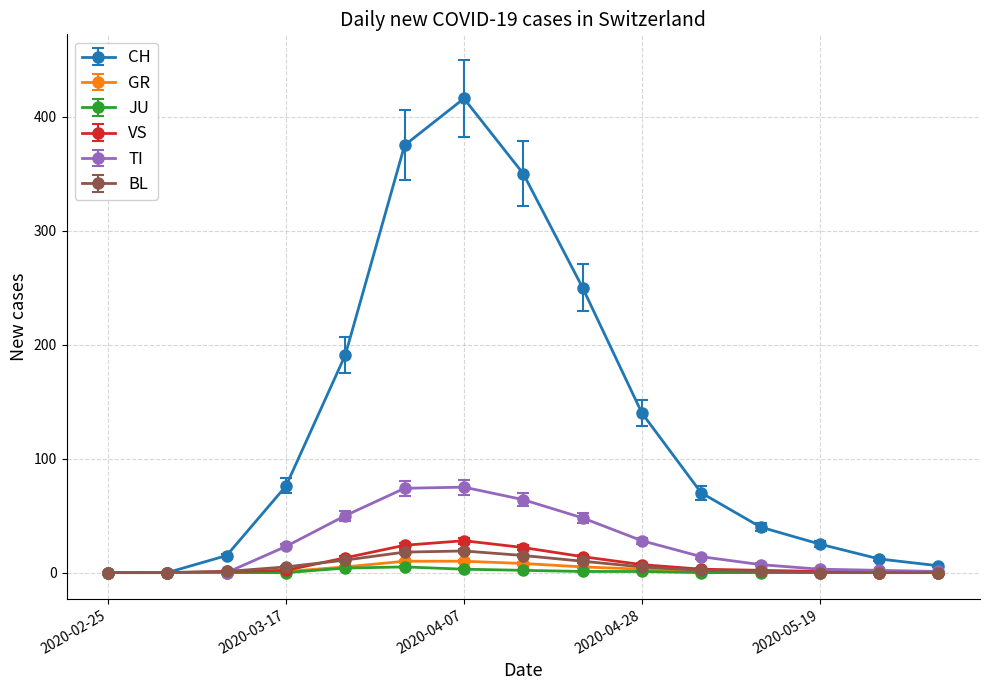

How many interior local peaks does the CH series have?

1